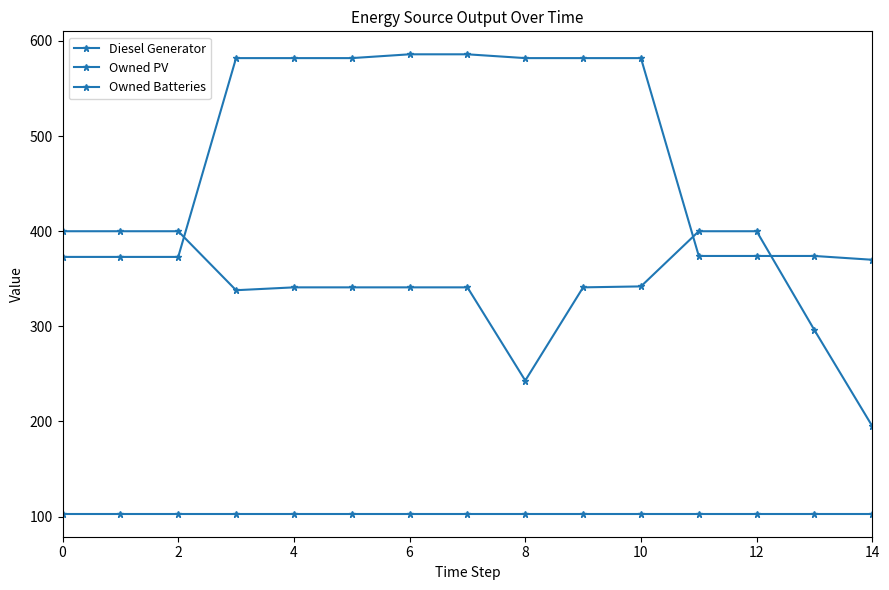

Is this an area chart (filled region under the line)?

No